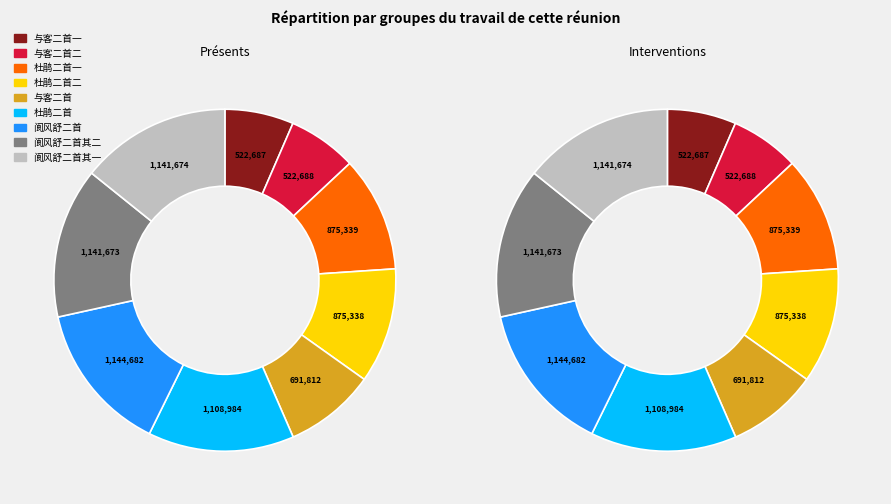

What percentage is NOT represented by 杜鹃问答二首 其一?

89.1%